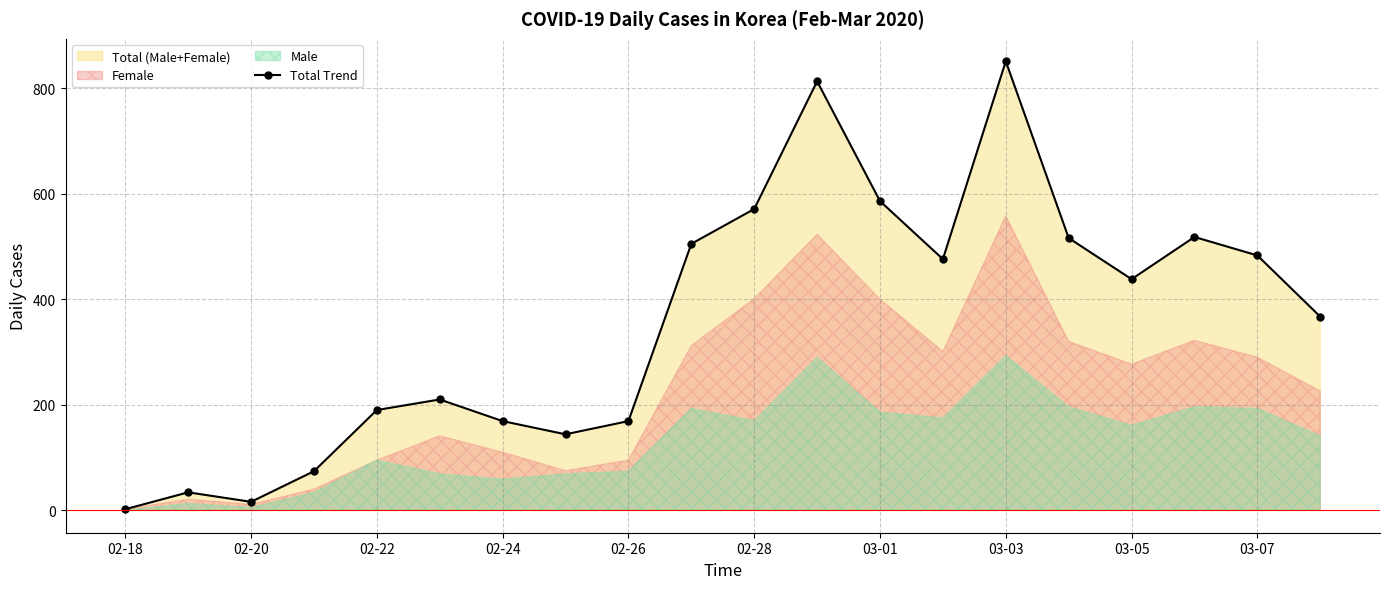

At which label is Total Trend closest to 426?

03-05